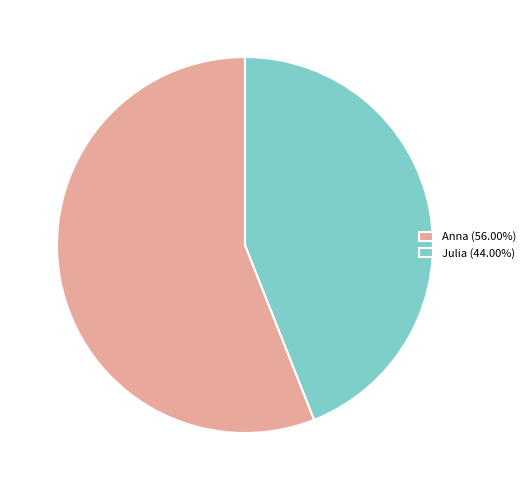

What is the largest slice in the pie chart?

Anna